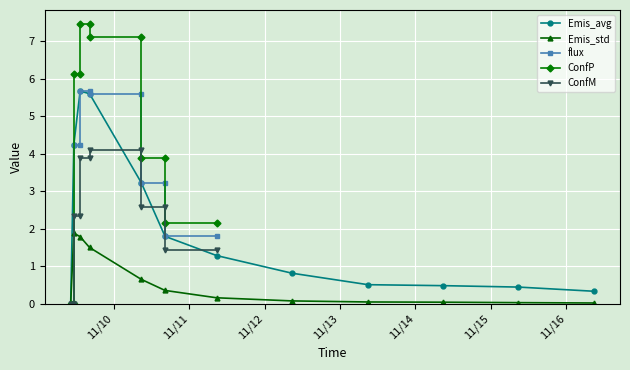

Rank the series by their maximum value, from highest to lowest.

ConfP, Emis_avg, flux, ConfM, Emis_std